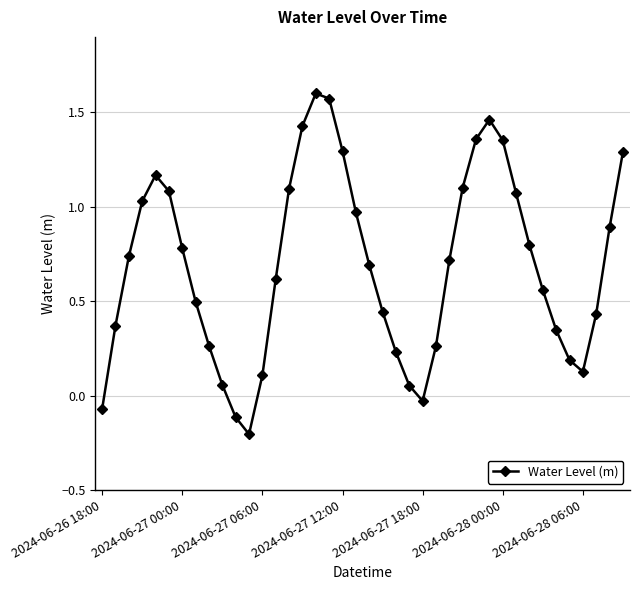

How many interior local valleys (lower than both neighbors) does the data have?

3